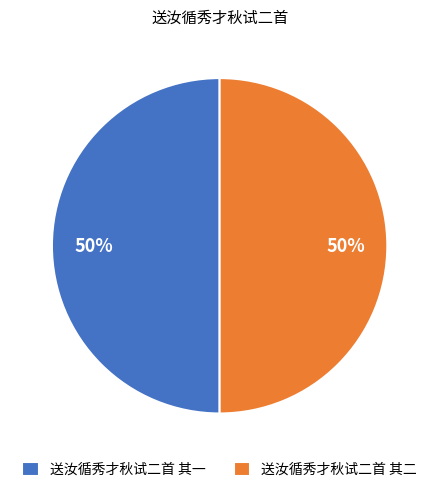

To the nearest percent, what portion does 送汝循秀才秋试二首 其一 represent?

50%